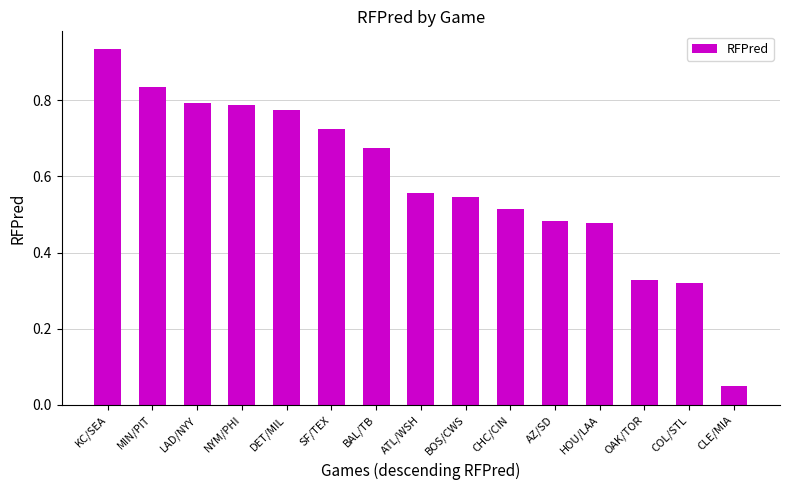

Where is the data nearest to the value 0?

CLE/MIA